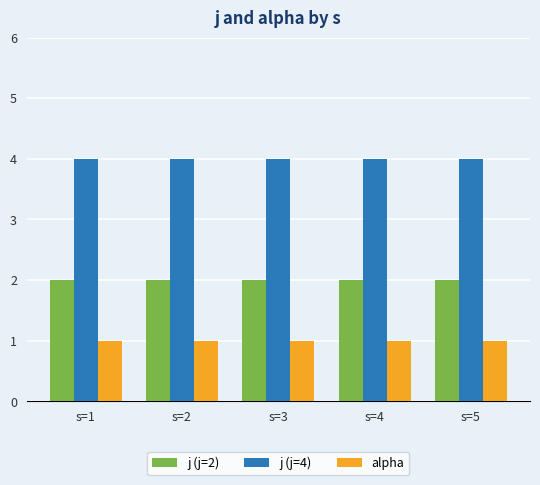

What is the spread (max minus min) of values at s=5?

3